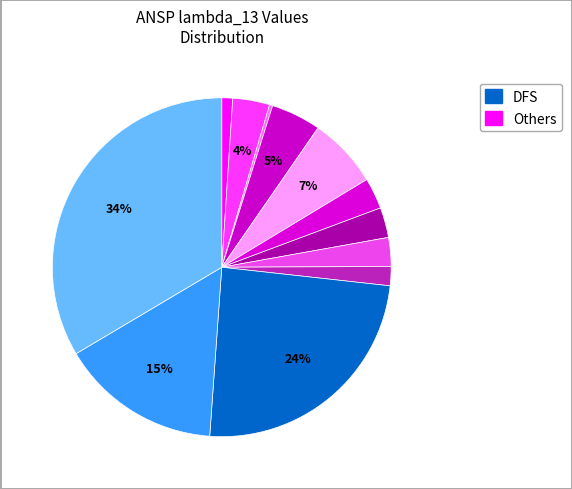

How many segments does this pie chart have?

12